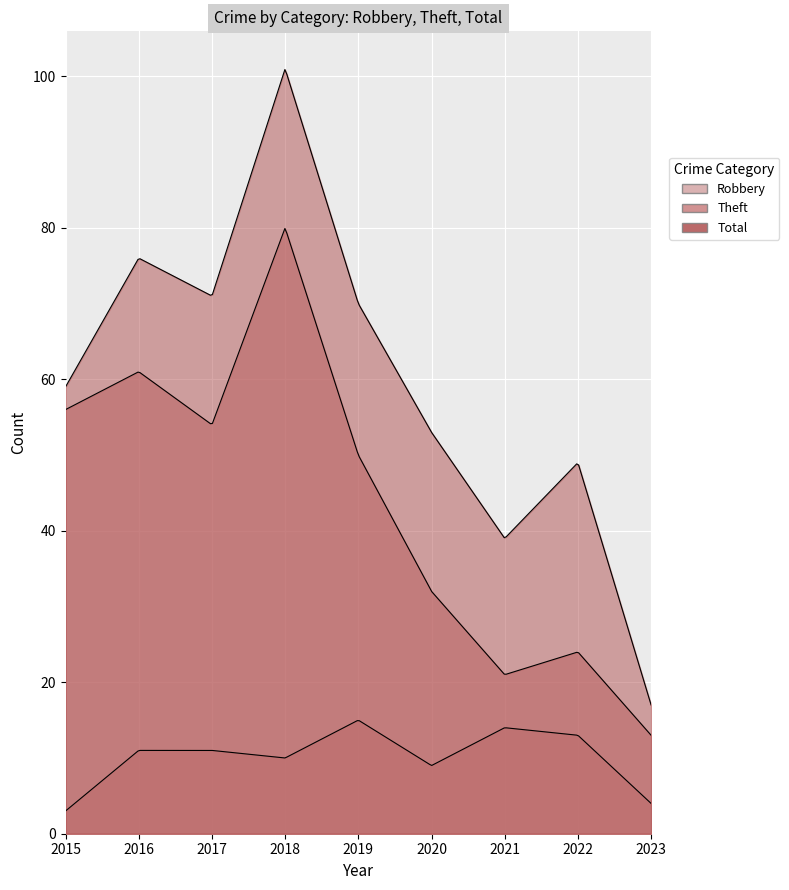

The value of Robbery at 2023 is 4. True or false?

True